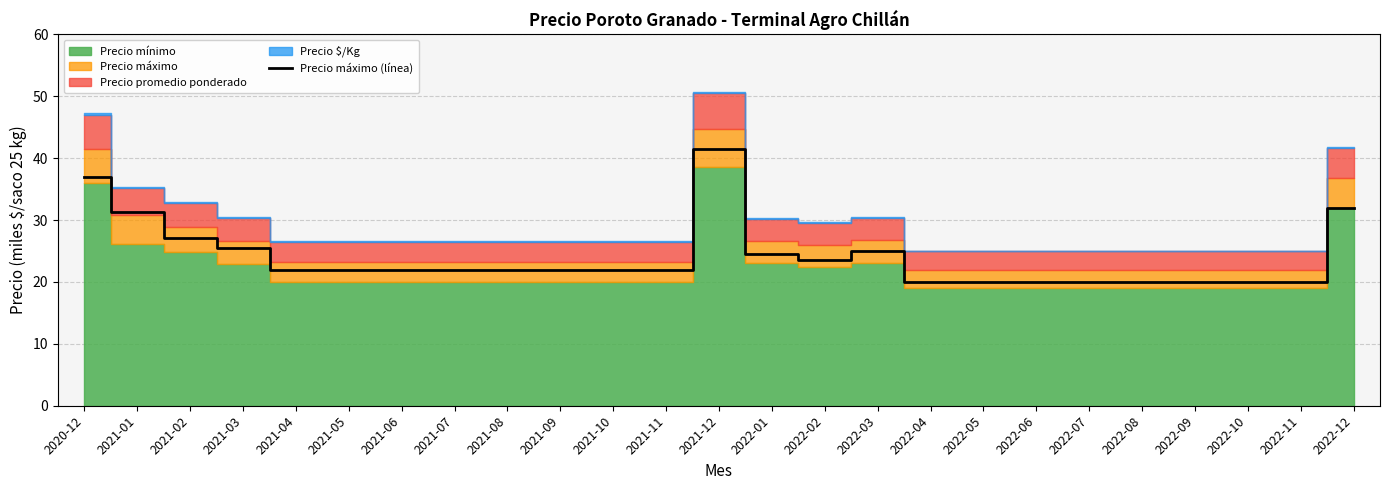

Reading left to right, list all the values displayed in this chart.

37.0	31.3	27.2	25.5	22.0	22.0	22.0	22.0	22.0	22.0	22.0	22.0	41.5	24.5	23.5	25.0	20.0	20.0	20.0	20.0	20.0	20.0	20.0	20.0	32.0